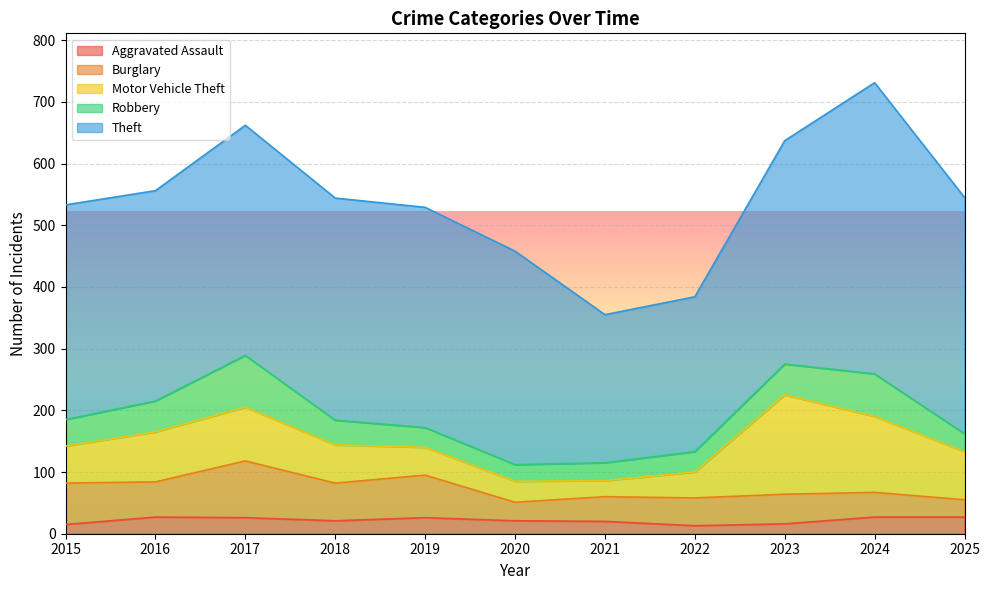

At how many categories does at least one series exceed 170?

11